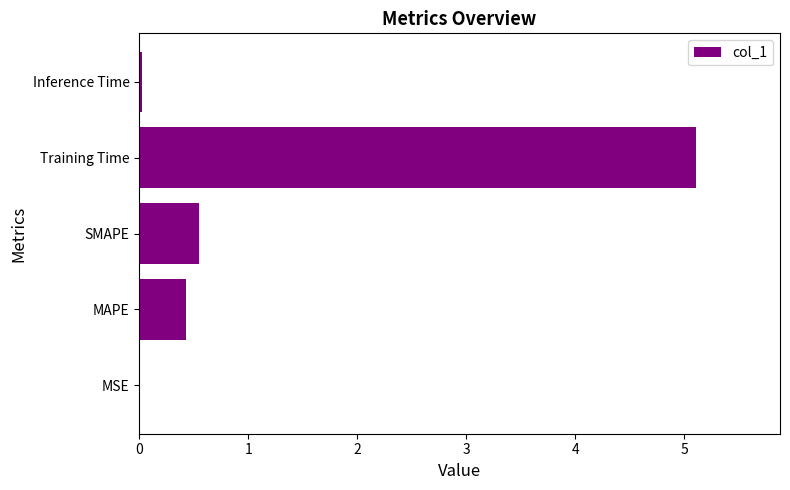

At which label is the value closest to 2?

SMAPE